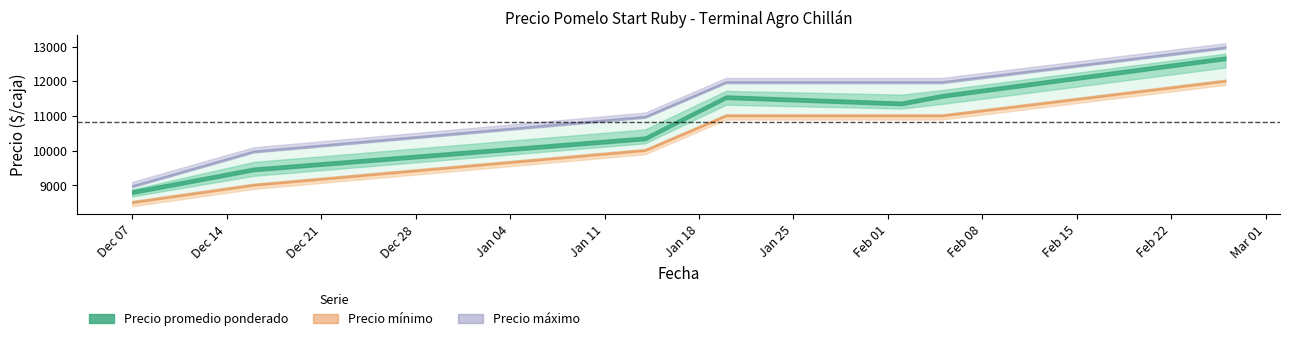

At which category is the sum across all series the highest?

2021-02-26